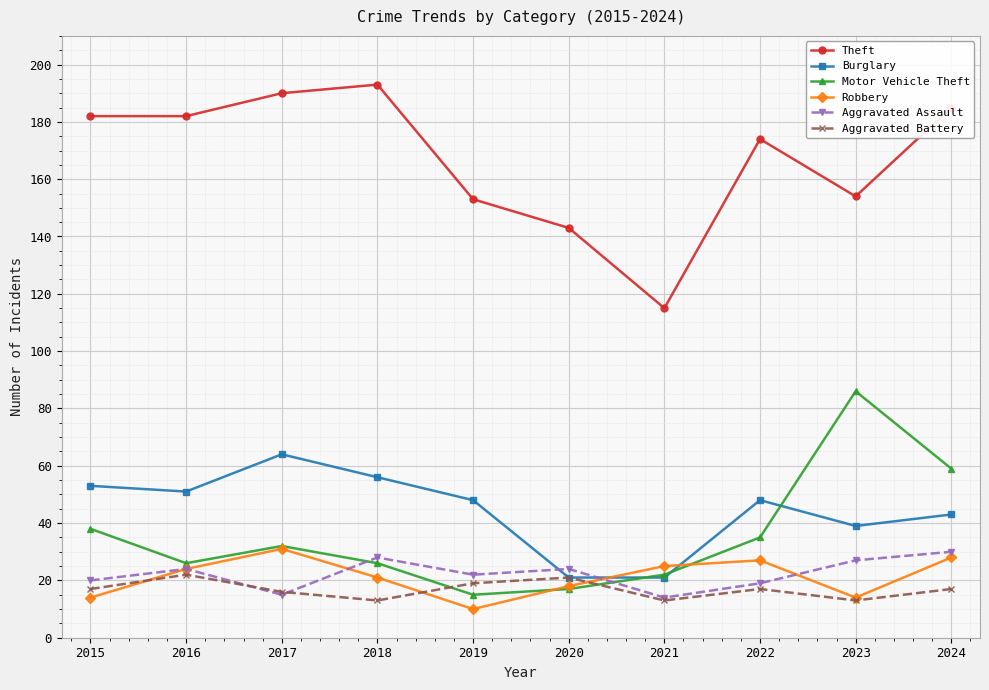

How many categories are shown in the chart?

10